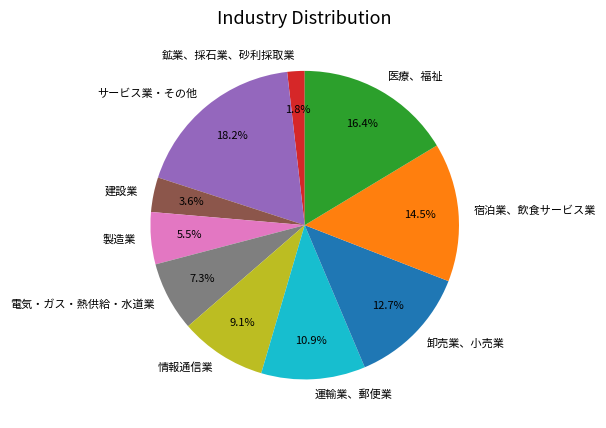

To the nearest percent, what portion does 卸売業、小売業 represent?

13%